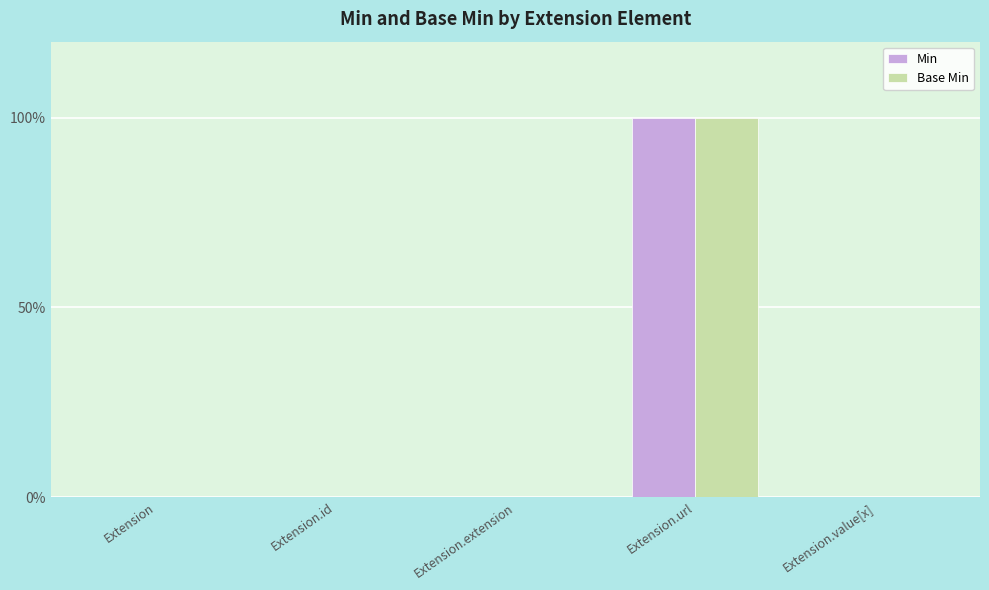

Which label corresponds to the smallest value in the chart?

Extension